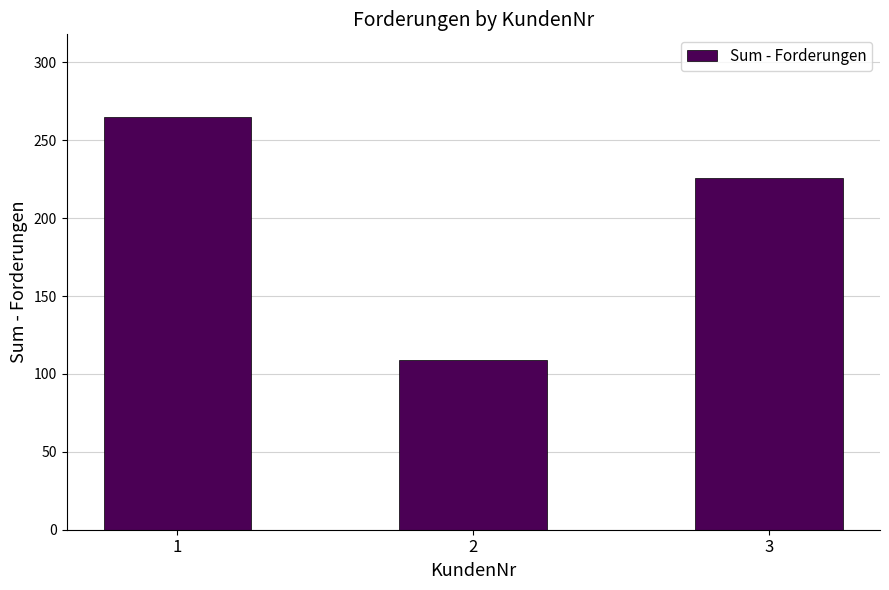

Which category has the highest value across all series?

1